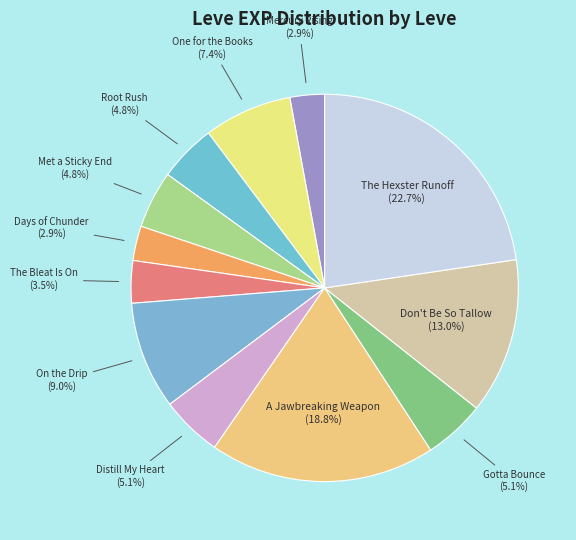

What is the ratio of the value at On the Drip to the value at Distill My Heart?

1.8